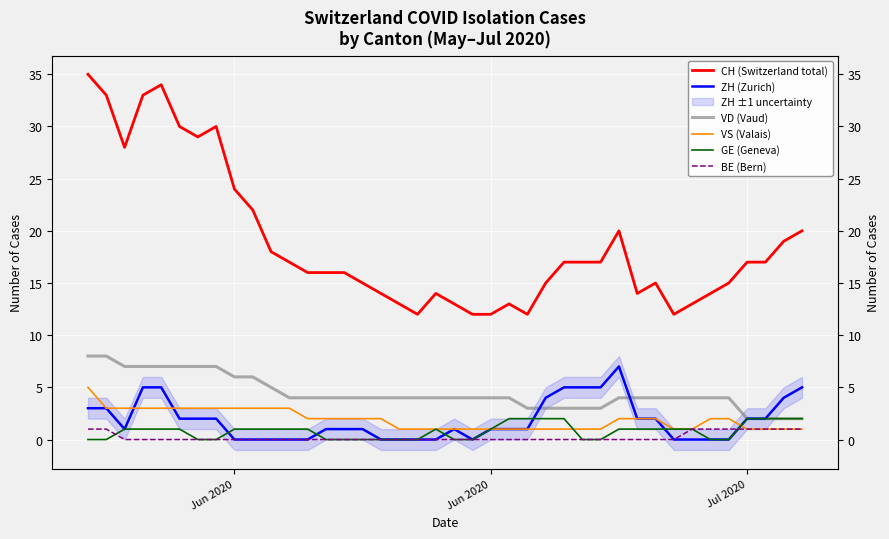

Which category has the lowest value in the GE (Geneva) series?

Jun 2020